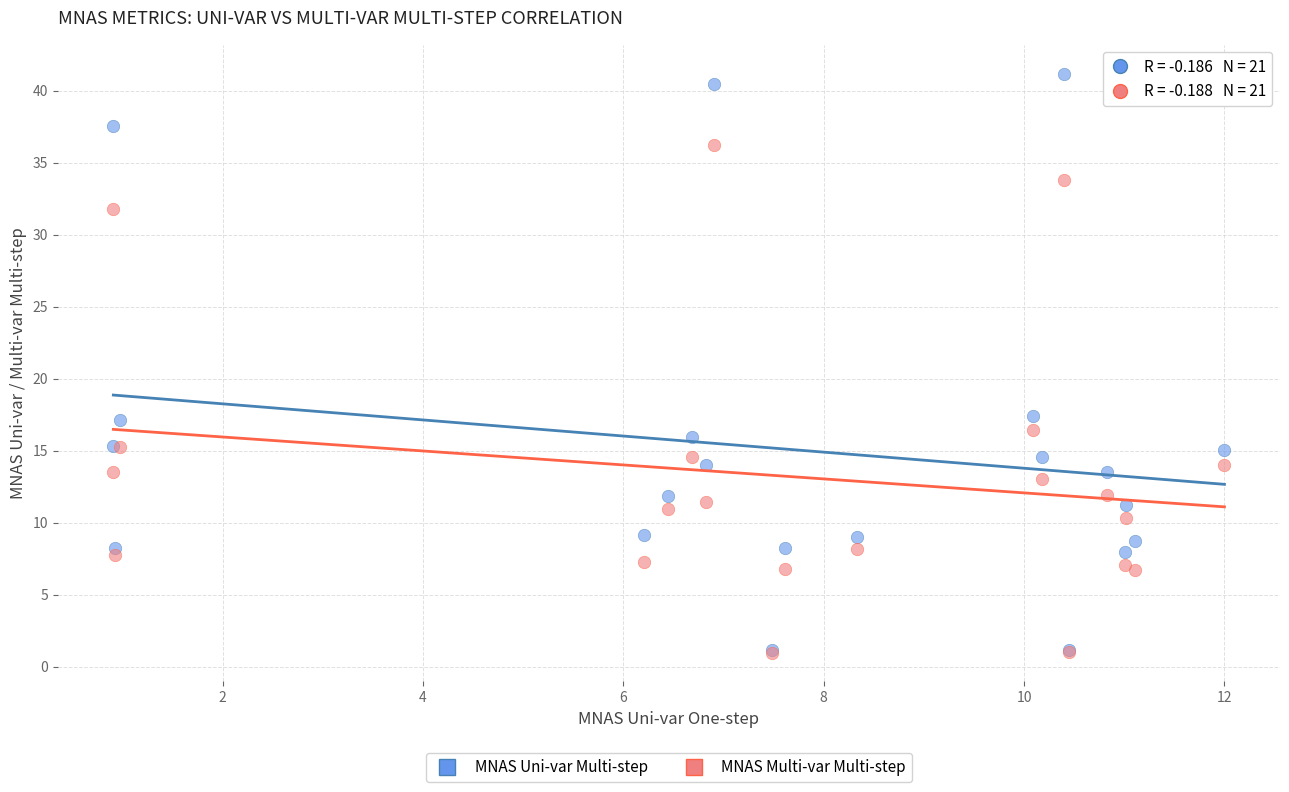

Which series has the largest Y range (max minus min)?

MNAS Uni-var Multi-step